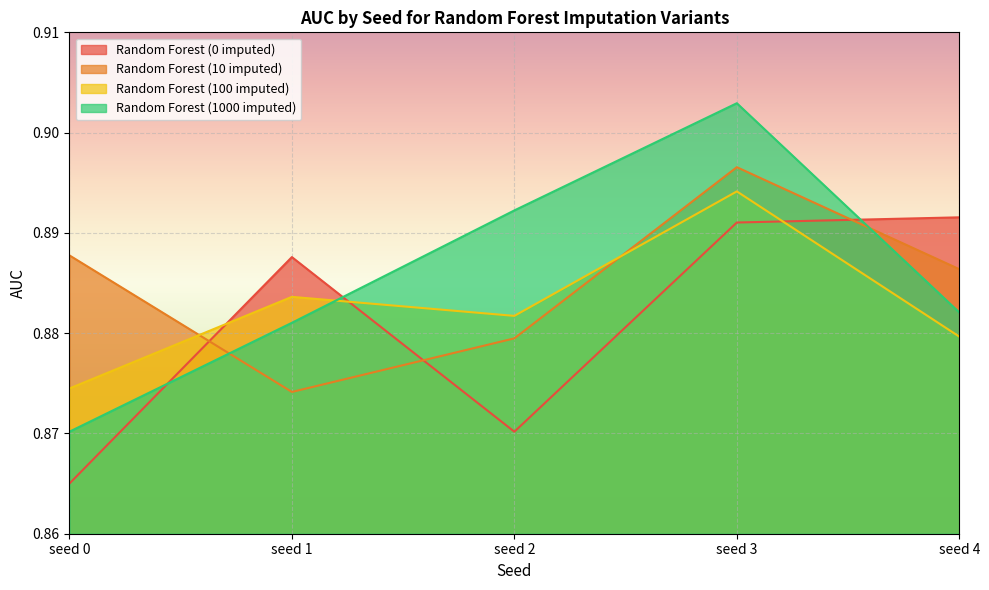

Count the Random Forest (0 imputed) values in the range 0 to 1.

5